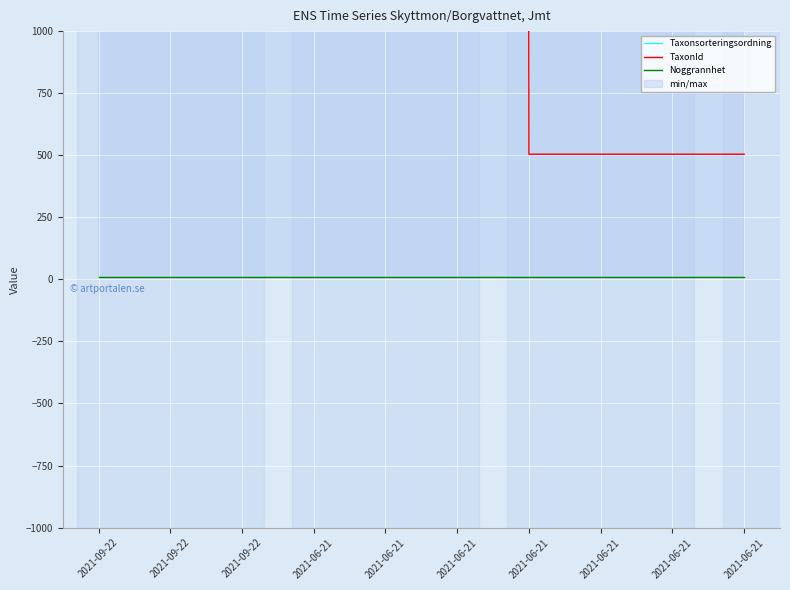

The TaxonId series shows 1943 at 2021-09-22. True or false?

False